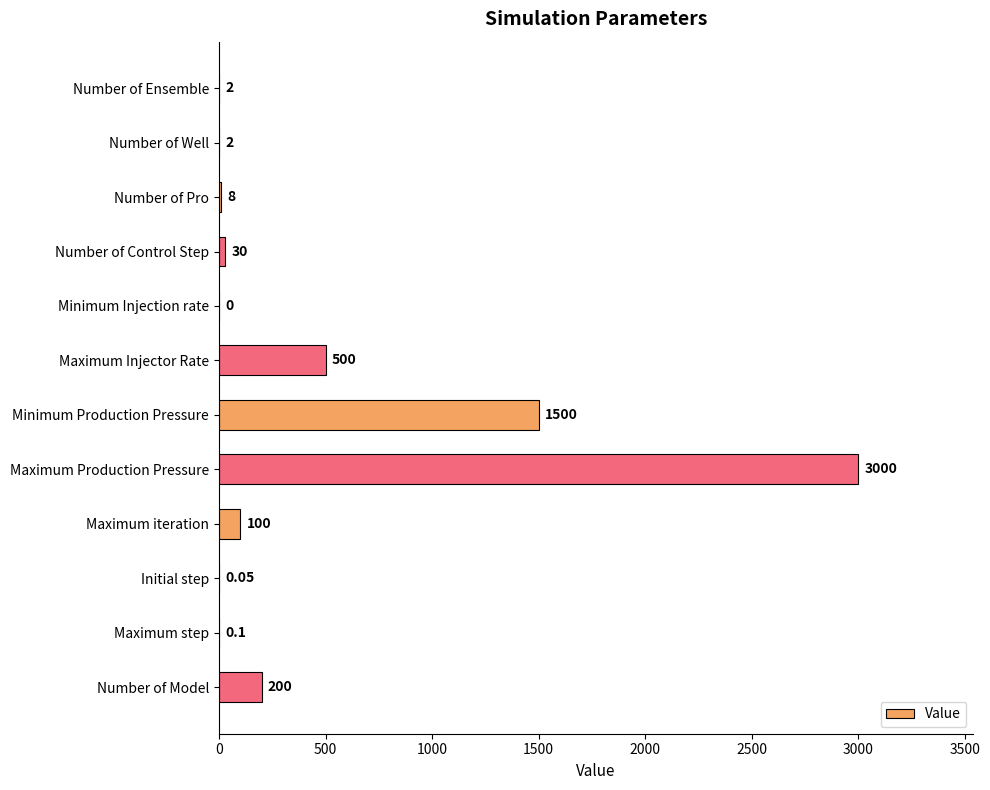

Which label corresponds to the largest value in the chart?

Maximum Production Pressure